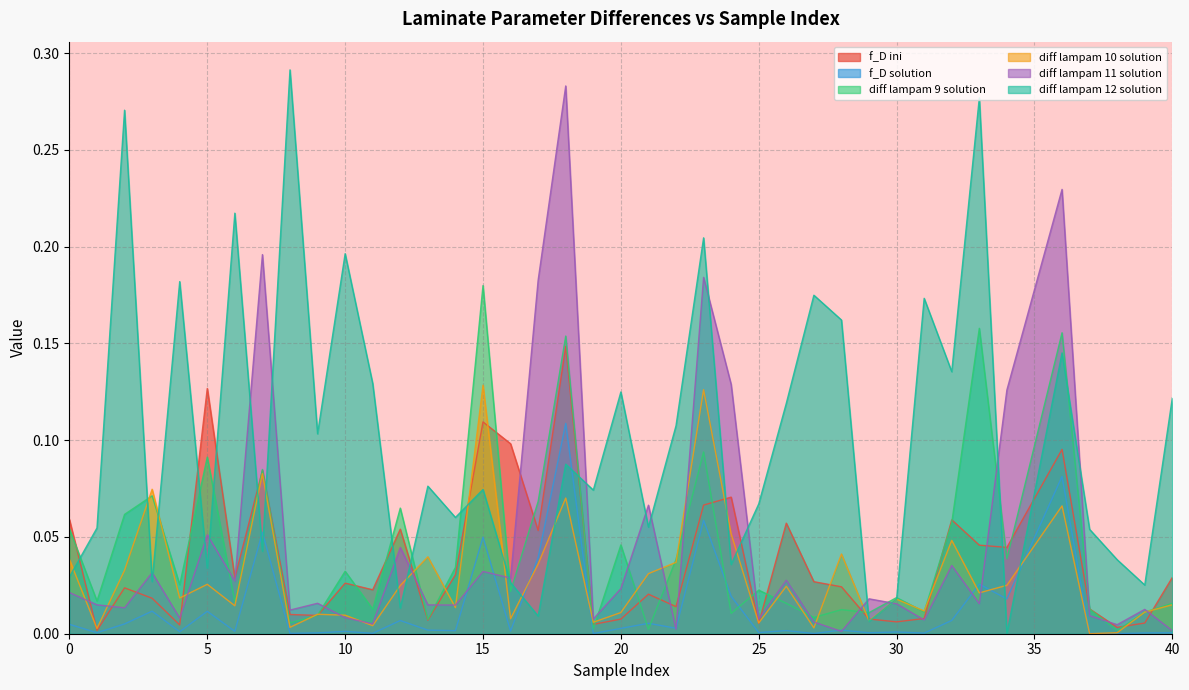

How many interior local valleys does the diff lampam 11 solution series have?

14